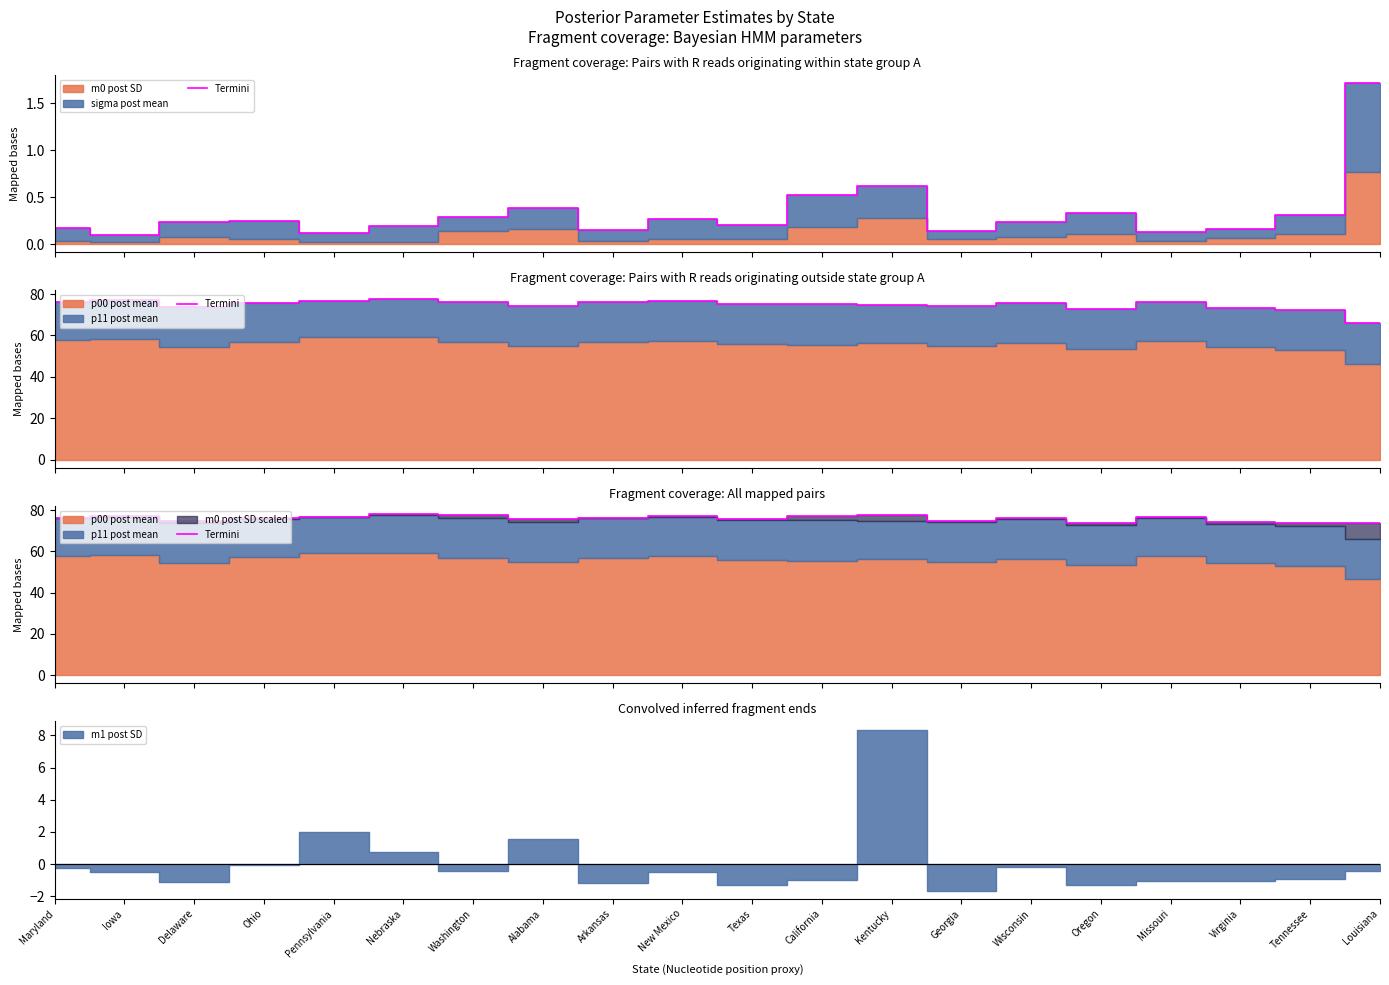

What is the difference between the maximum and minimum values?

4.6